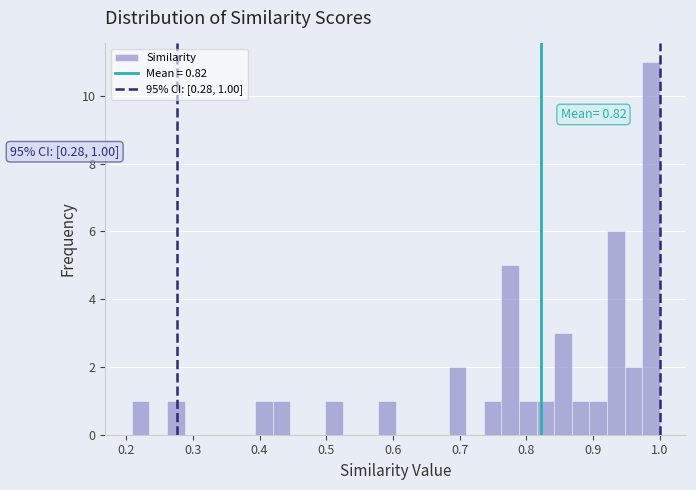

Around what value on the x-axis is the tallest bar? Give the approximate position of its centre, as read against the axis.

0.99